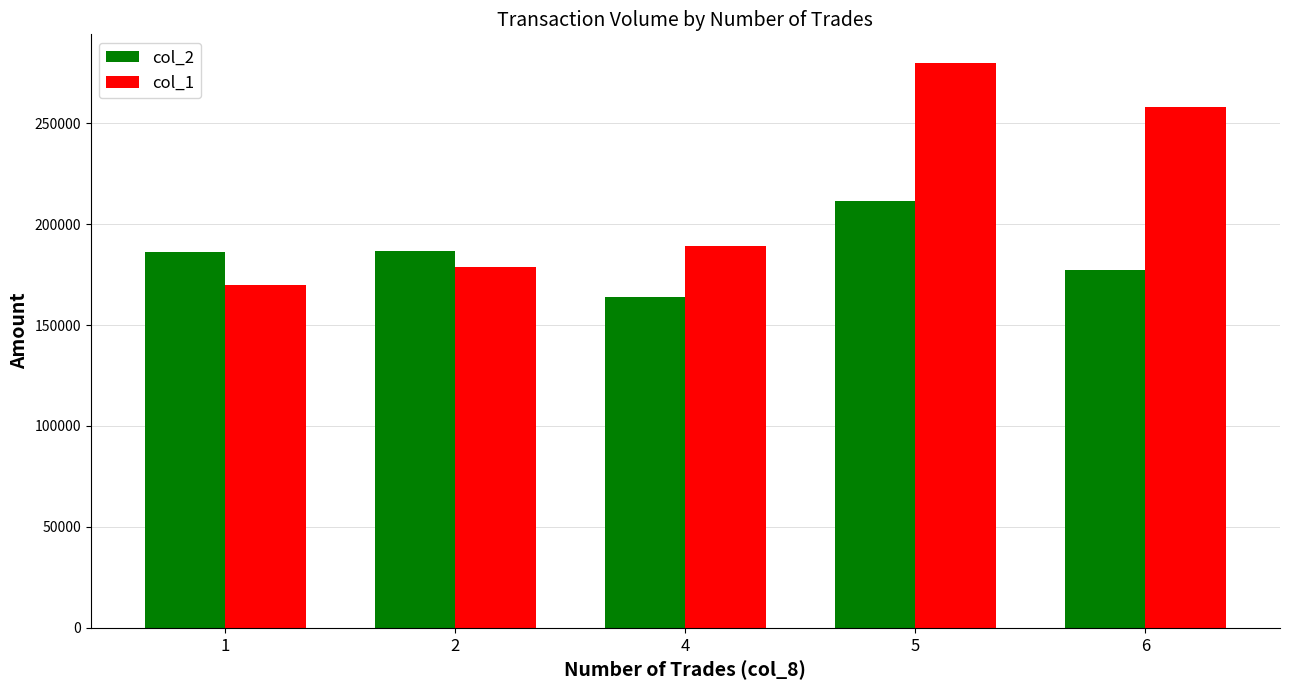

What is the smallest value displayed?

164090